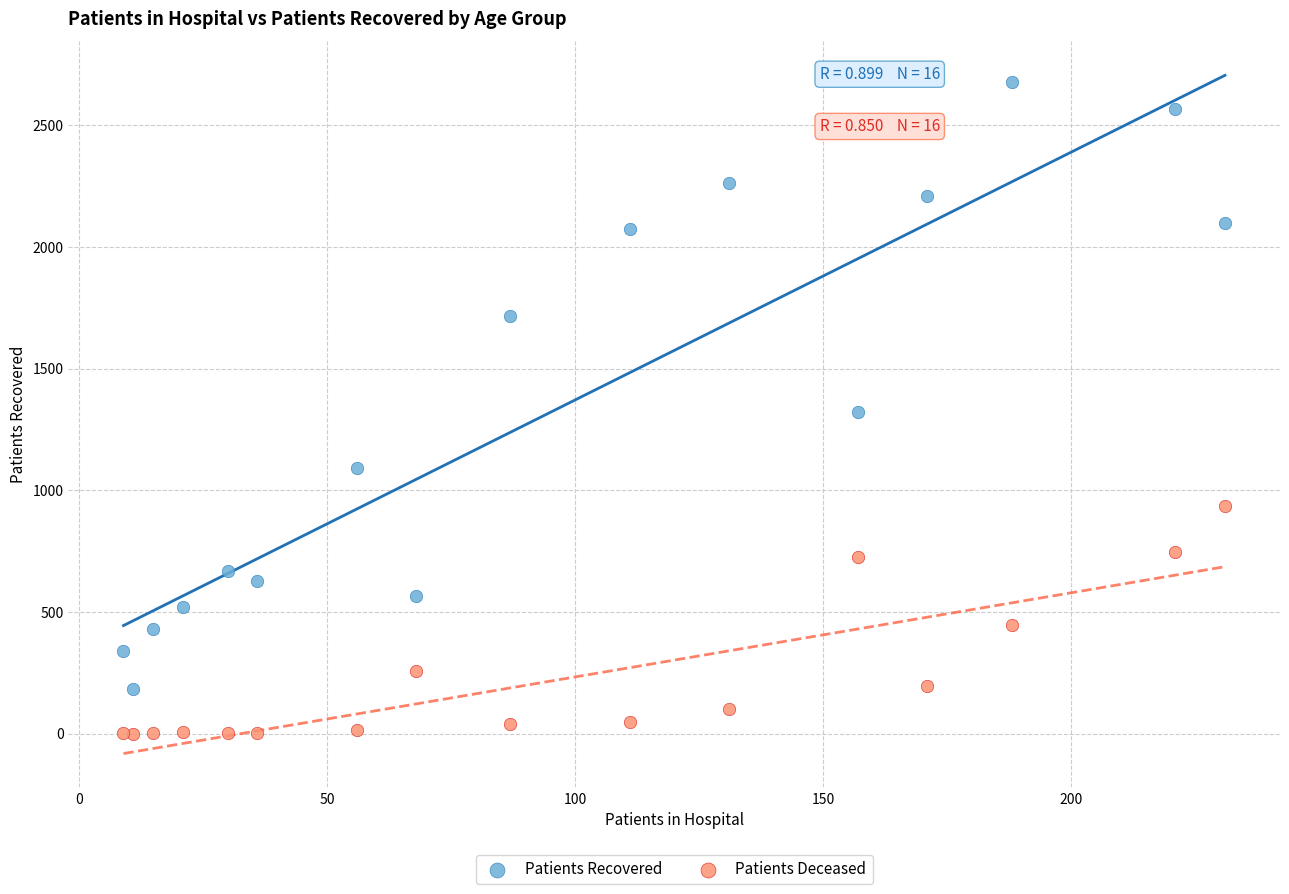

What is the X range (max minus min) for the scatter plot?

222